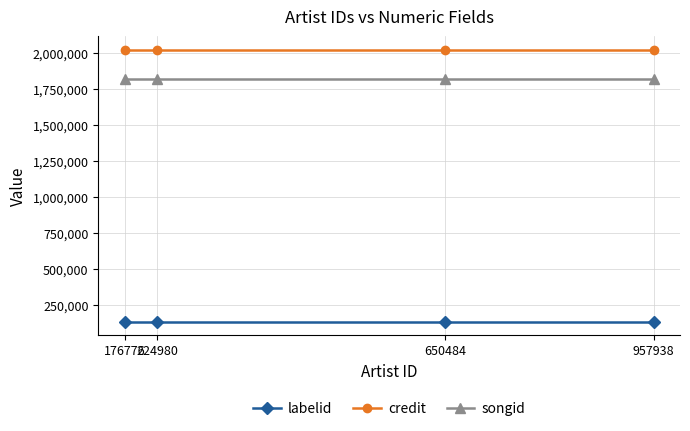

Reading left to right, extract all data points from this chart.

labelid: 138017	138017	138017	138017
credit: 2019849	2019849	2019849	2019849
songid: 1820629	1820629	1820629	1820629